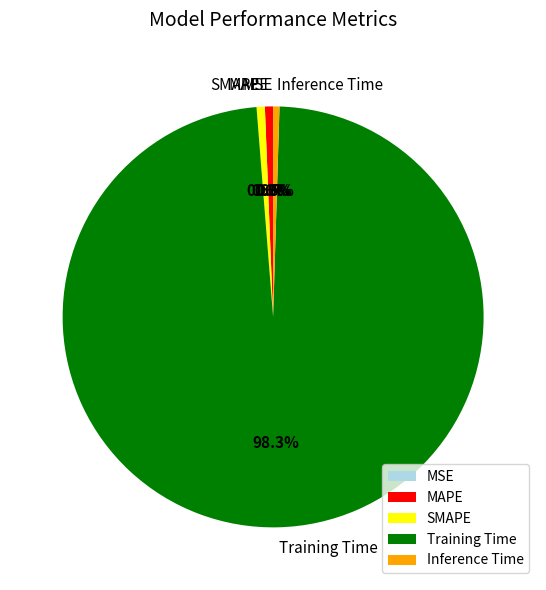

What percentage is NOT represented by Training Time?

1.7%